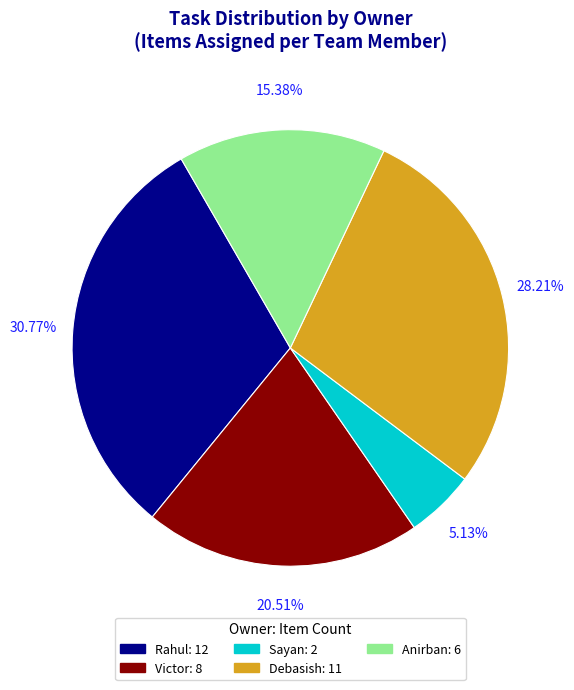

Does Rahul account for over 50% of the chart?

No